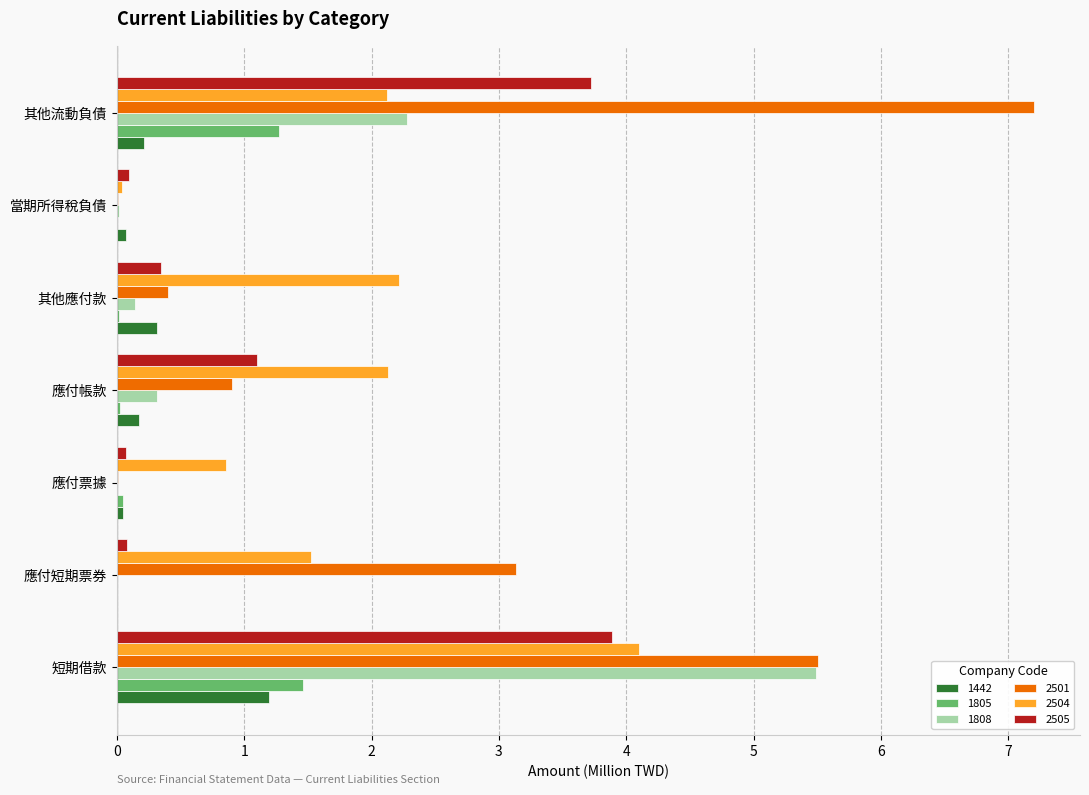

The value of 2504 at 應付票據 is 1.3. True or false?

False